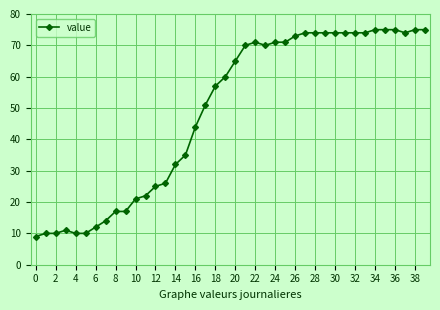

True or false: the data has more than 0 interior local peaks.

True